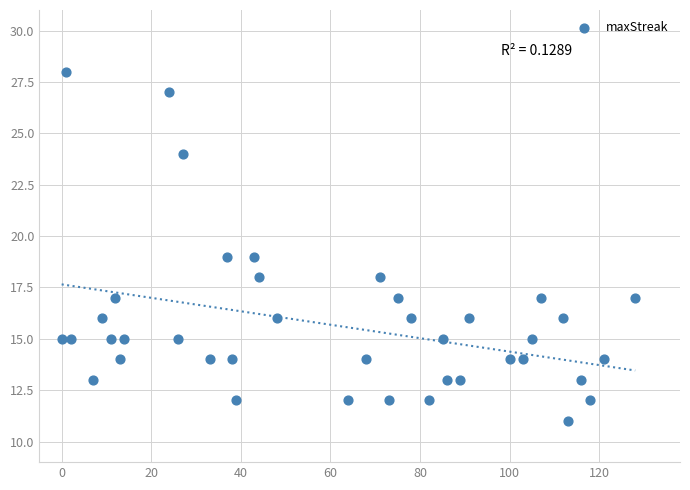

What is the range of X values (max minus min)?

128